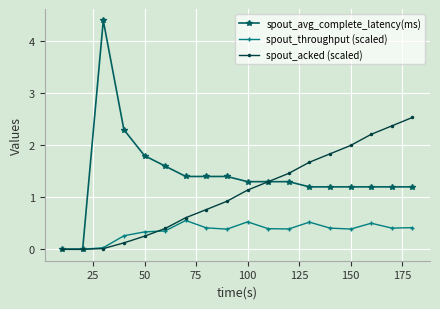

Count the number of data series in this chart.

3